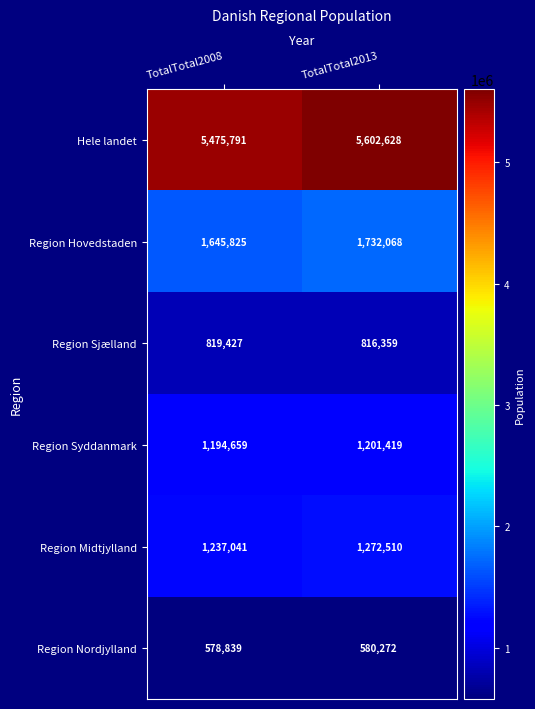

What is the sum of all Region Nordjylland values?

1159111